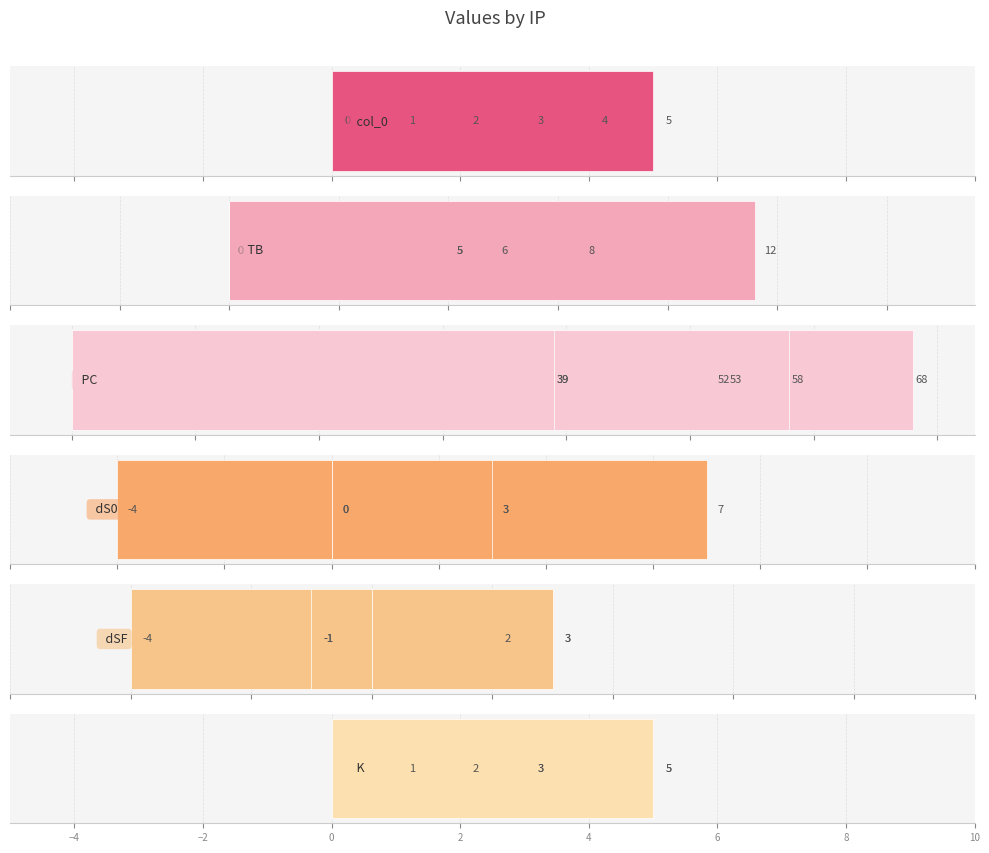

The dS0 series shows -4 at −4. True or false?

True